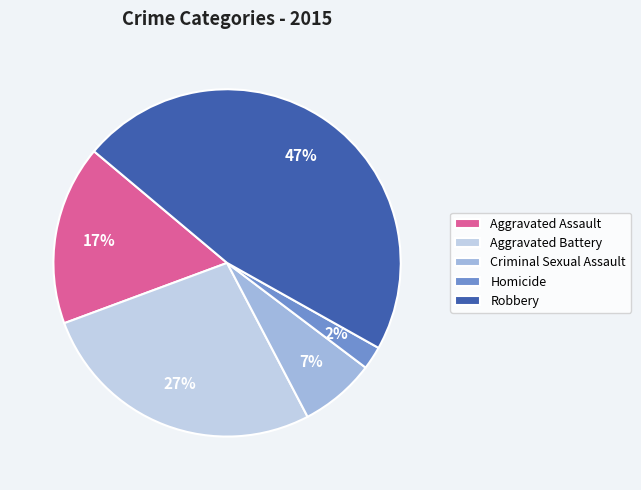

Is there any slice that represents more than half of the pie?

No